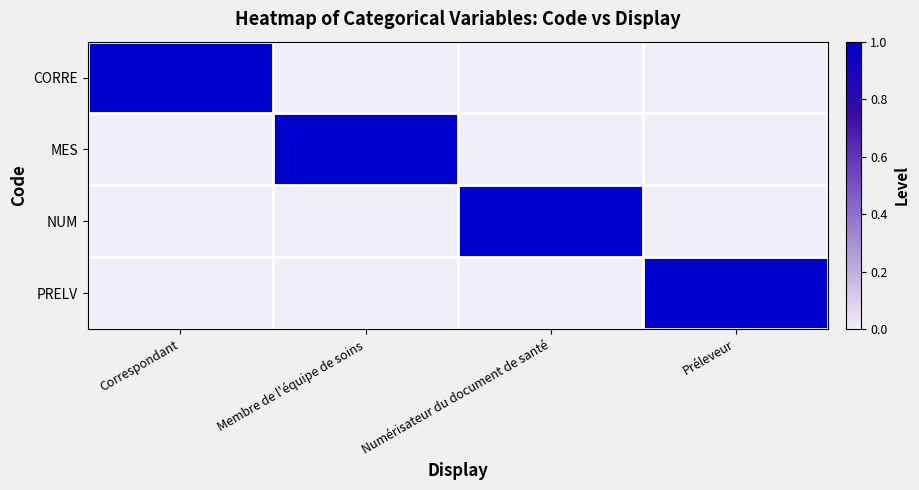

How many series are shown in this chart?

4